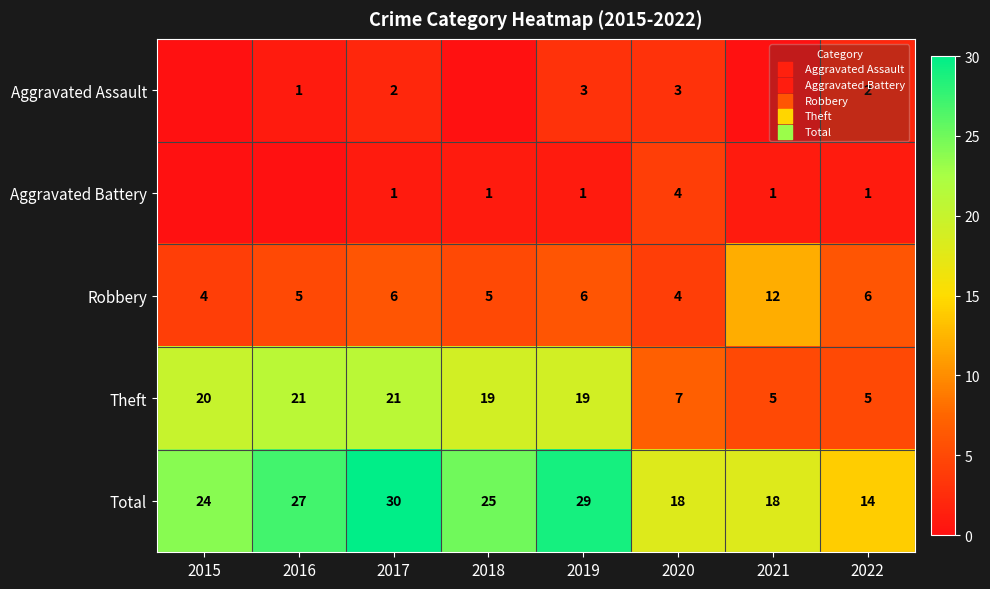

What is the maximum value for Theft?

21